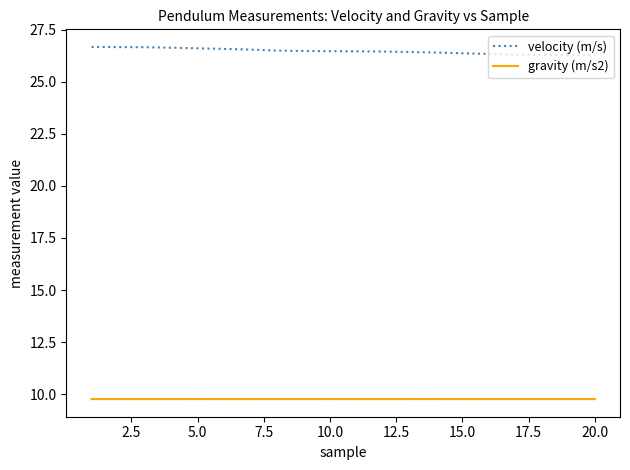

True or false: velocity (m/s) and gravity (m/s2) cross at least once.

False